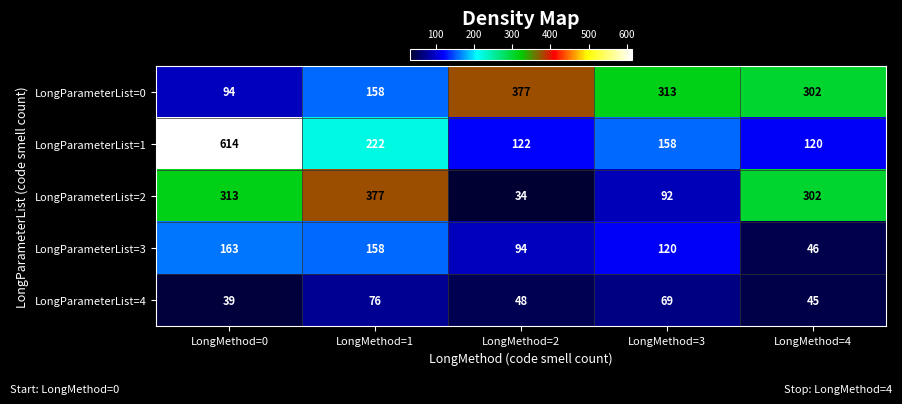

Reading left to right, transcribe all the data shown in this chart.

LongParameterList=0: LongMethod=0=94	LongMethod=1=158	LongMethod=2=377	LongMethod=3=313	LongMethod=4=302
LongParameterList=1: LongMethod=0=614	LongMethod=1=222	LongMethod=2=122	LongMethod=3=158	LongMethod=4=120
LongParameterList=2: LongMethod=0=313	LongMethod=1=377	LongMethod=2=34	LongMethod=3=92	LongMethod=4=302
LongParameterList=3: LongMethod=0=163	LongMethod=1=158	LongMethod=2=94	LongMethod=3=120	LongMethod=4=46
LongParameterList=4: LongMethod=0=39	LongMethod=1=76	LongMethod=2=48	LongMethod=3=69	LongMethod=4=45